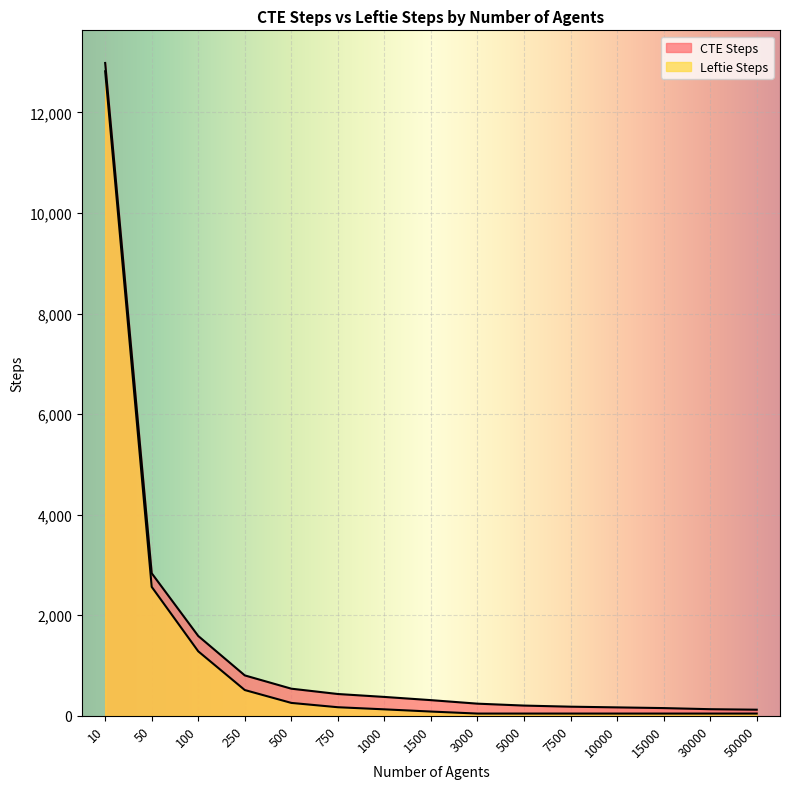

At which category does the chart reach its minimum across all series?

3000